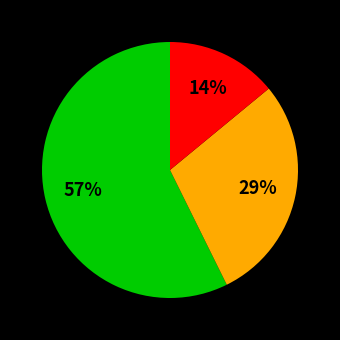

How many slices are in this pie chart?

3